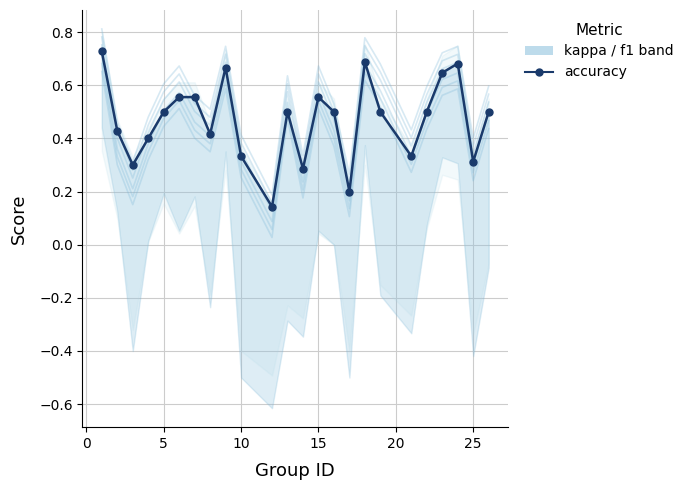

What is the average value?

0.5